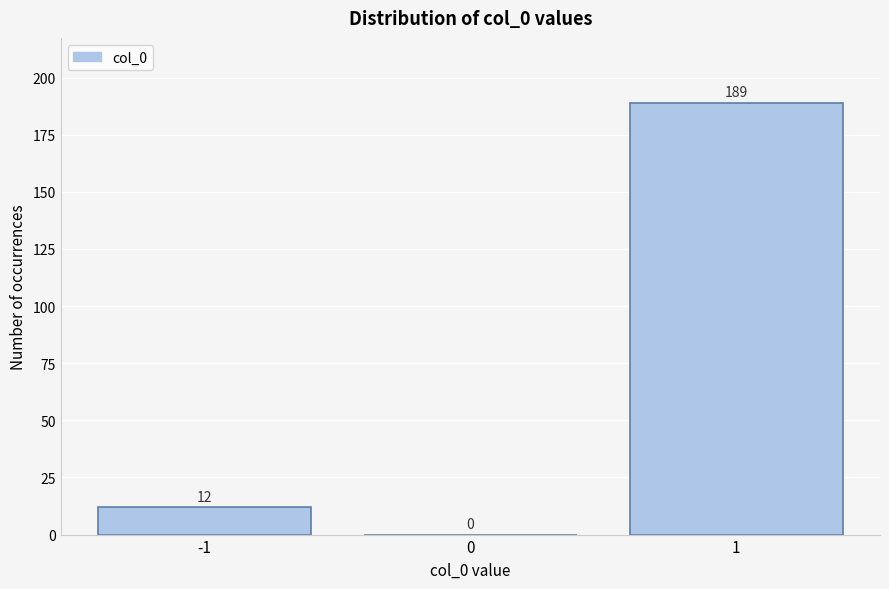

Reading left to right, list every bar in this chart as the range it spans on the x-axis followed by its height.

-1.5 to -0.5: 12
-0.5 to 0.5: 0
0.5 to 1.5: 189